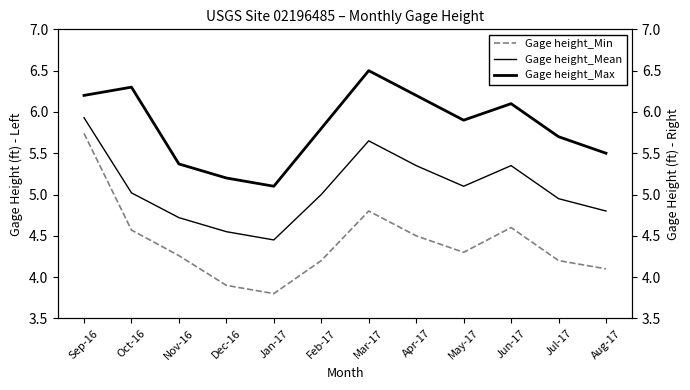

True or false: Gage height_Mean and Gage height_Max intersect in this chart.

False